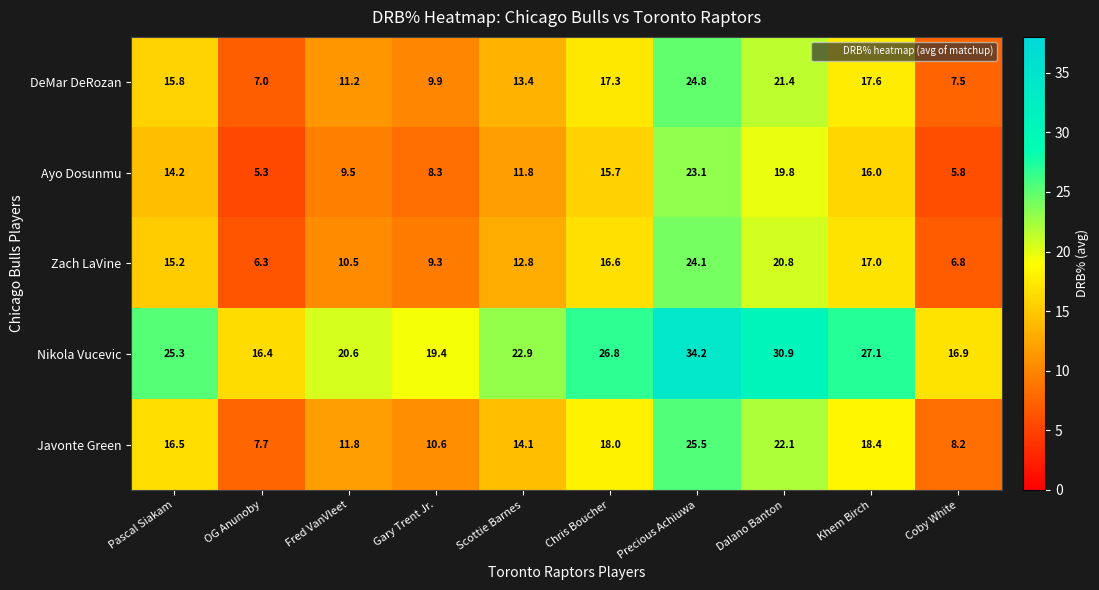

What is the difference between the highest and lowest values at Scottie Barnes?

11.1